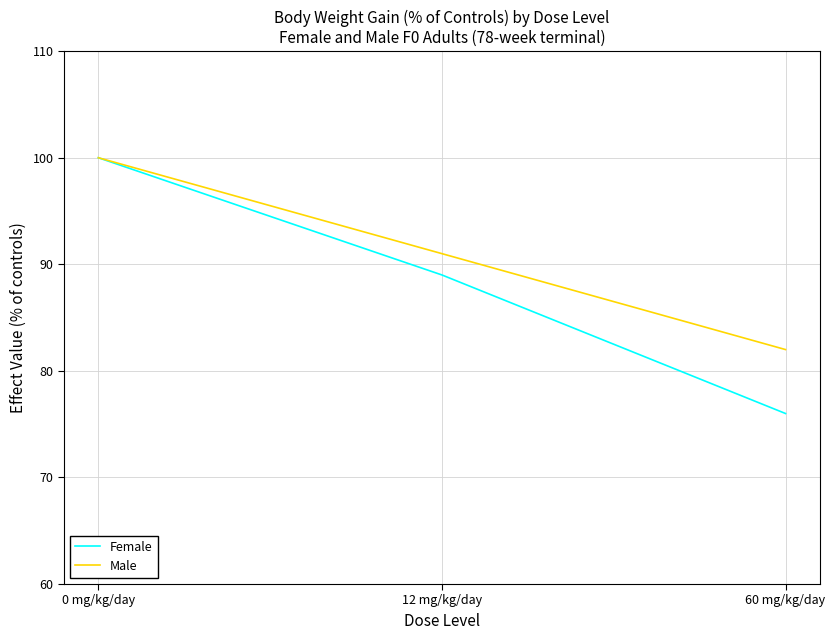

Reading left to right, transcribe all the data shown in this chart.

Female: 0 mg/kg/day=100	12 mg/kg/day=89	60 mg/kg/day=76
Male: 0 mg/kg/day=100	12 mg/kg/day=91	60 mg/kg/day=82